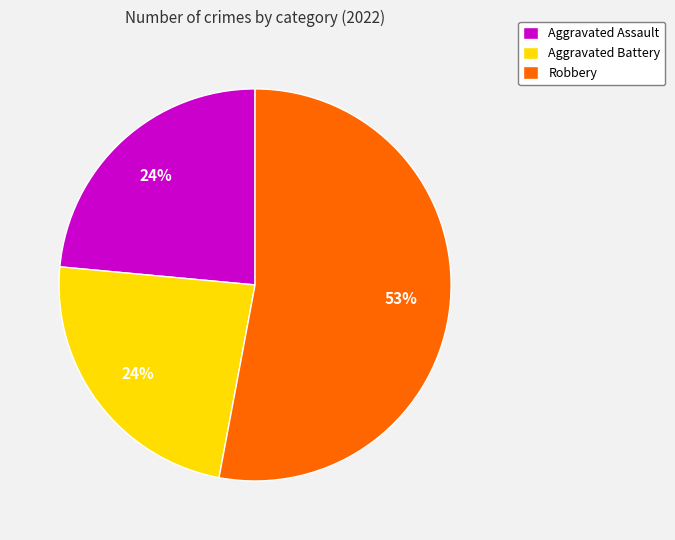

The Aggravated Assault slice represents 29% of the pie. True or false?

False